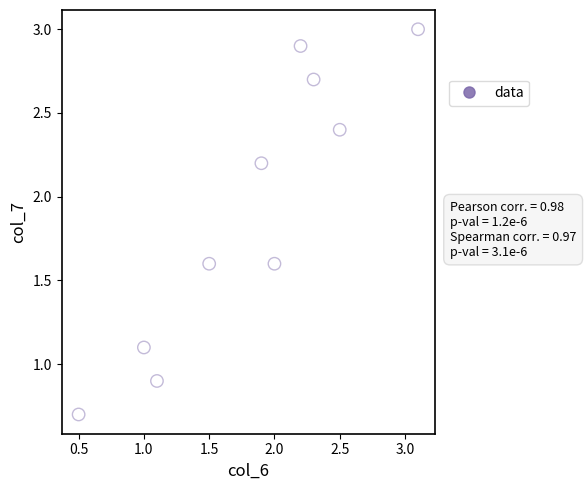

What is the range of Y values (max minus min)?

2.3